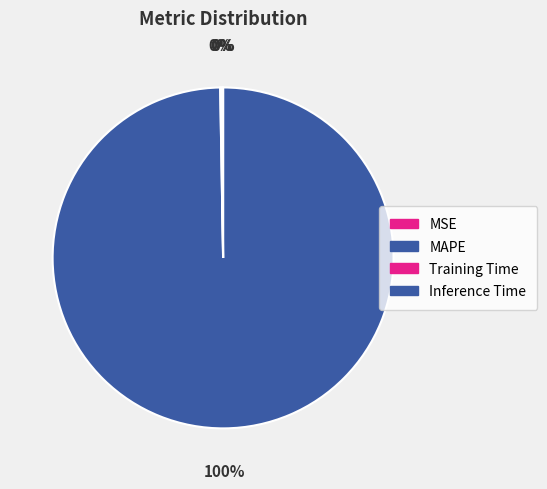

How many slices are in this pie chart?

4